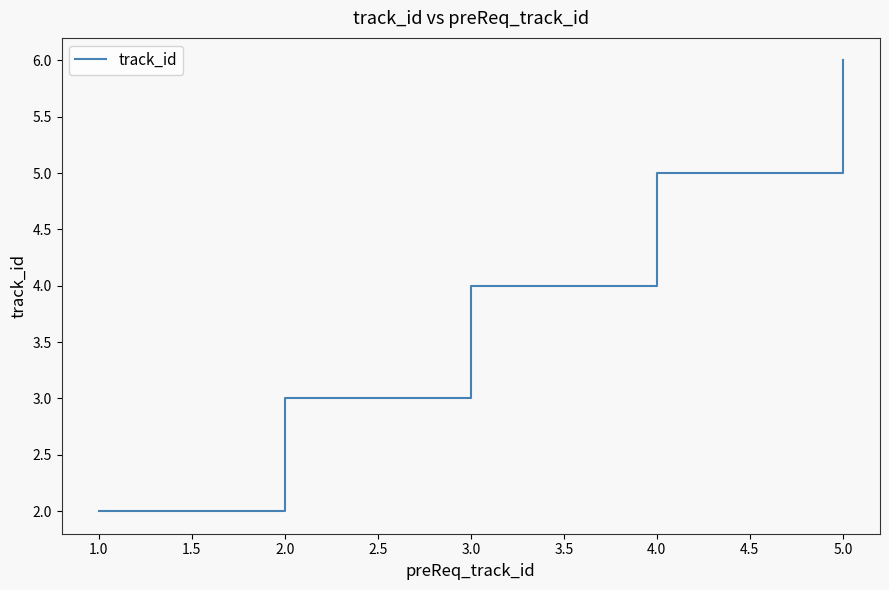

What is the difference between the second highest and second lowest values?

2